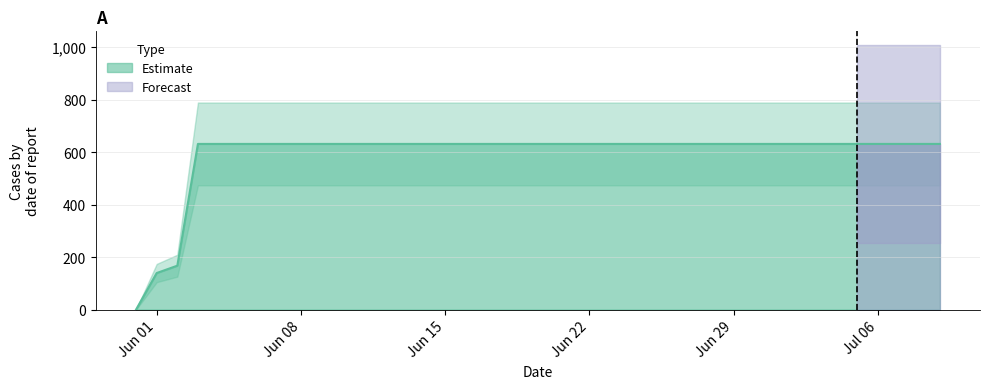

Where is the data nearest to the value 315?

2020-06-02